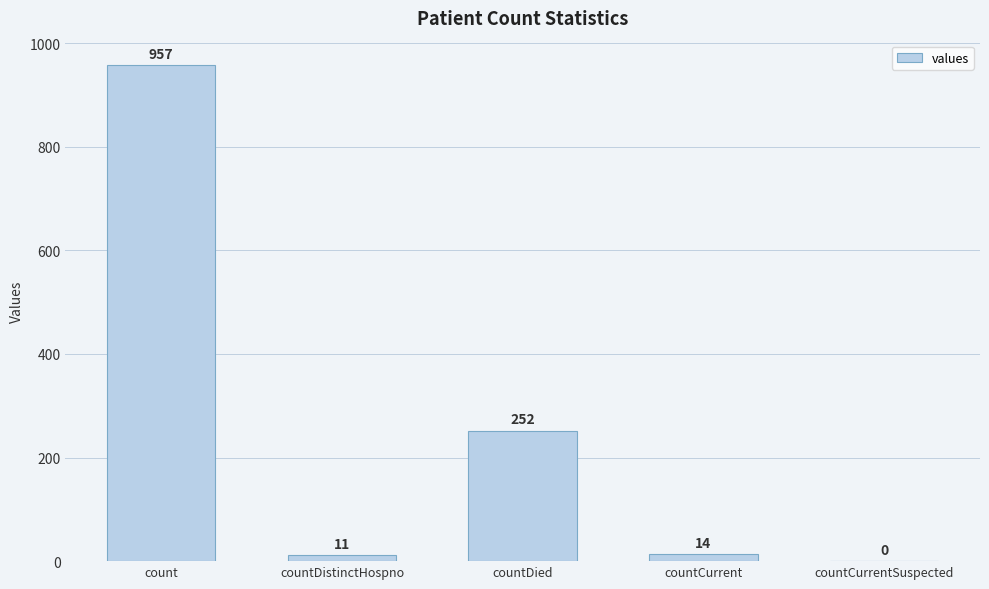

Between countDied and countCurrentSuspected, which is larger?

countDied